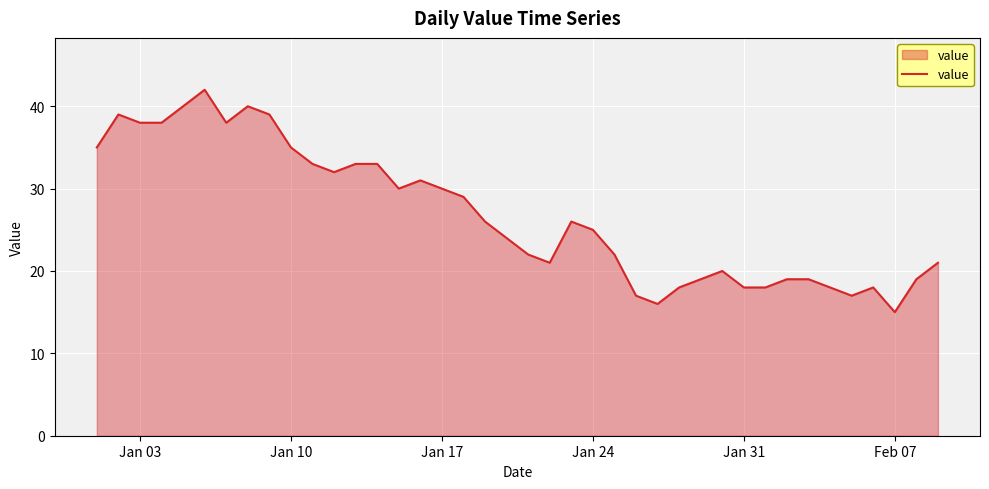

What is the difference between the maximum and minimum values?

27